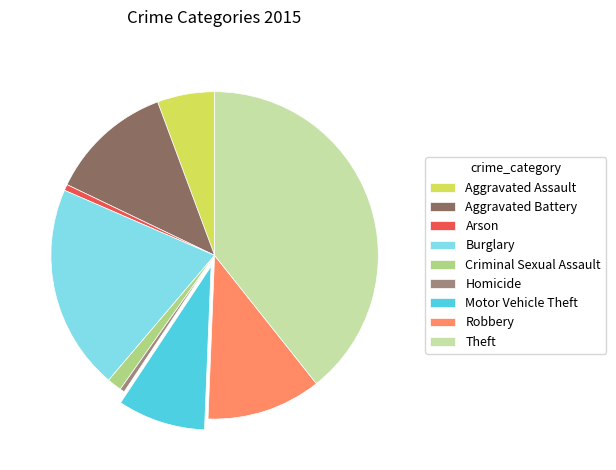

Do Robbery and Criminal Sexual Assault together represent more than half of the pie?

No